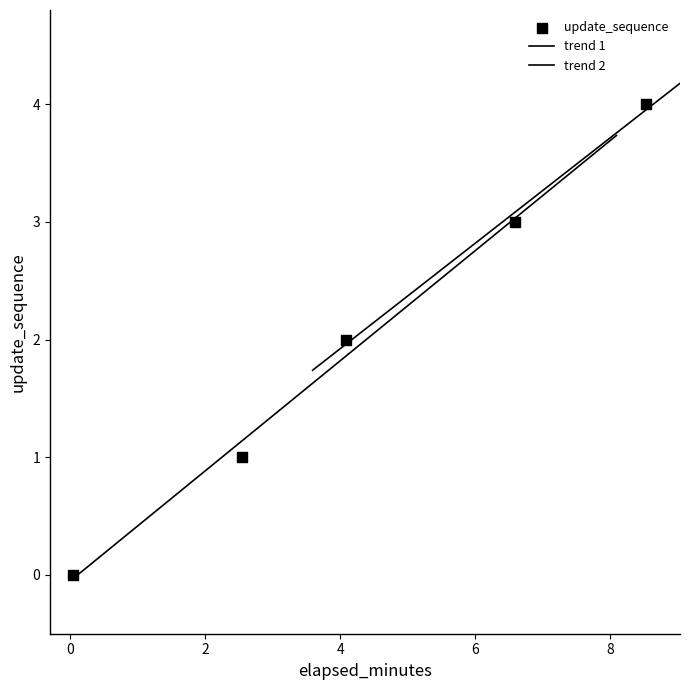

Approximately how many times larger is the value at 2.54 compared to 4.09?

0.5